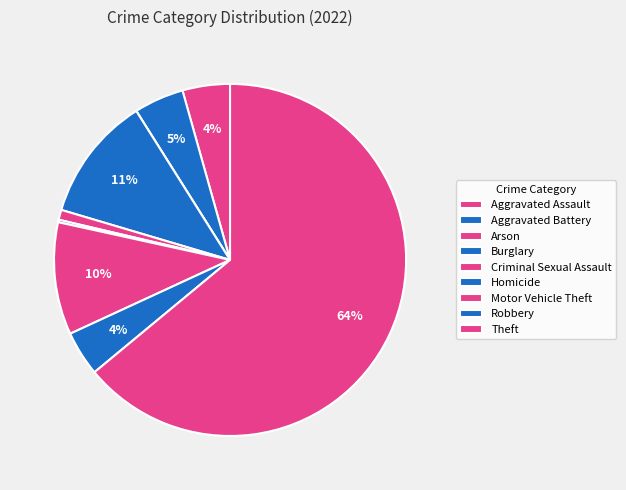

Does Aggravated Battery account for over 50% of the chart?

No